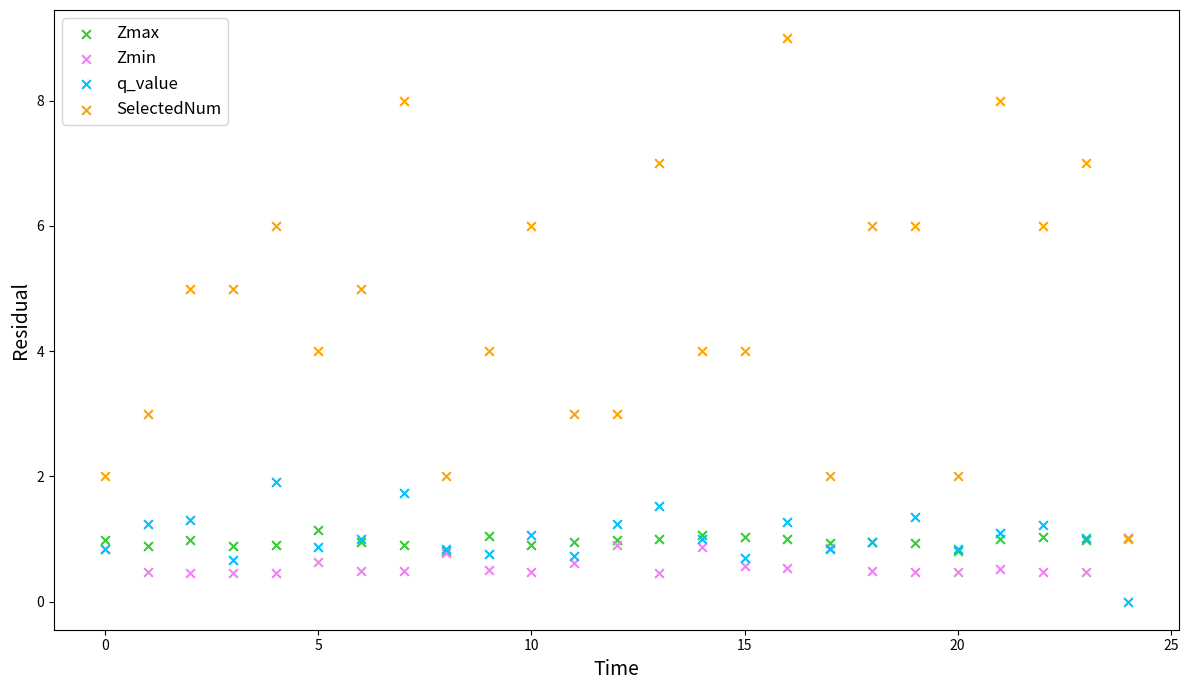

Which series has the widest spread of Y values?

SelectedNum